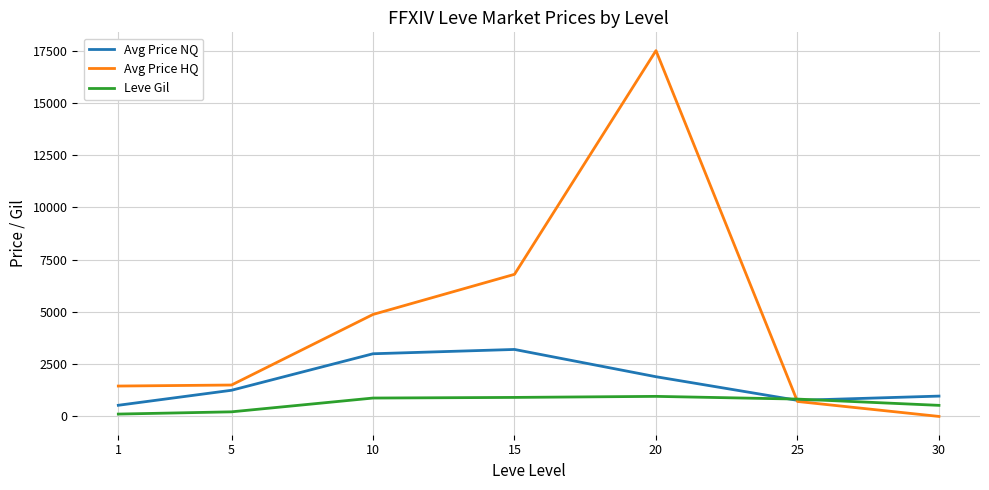

What is the greatest value displayed?

17505.0